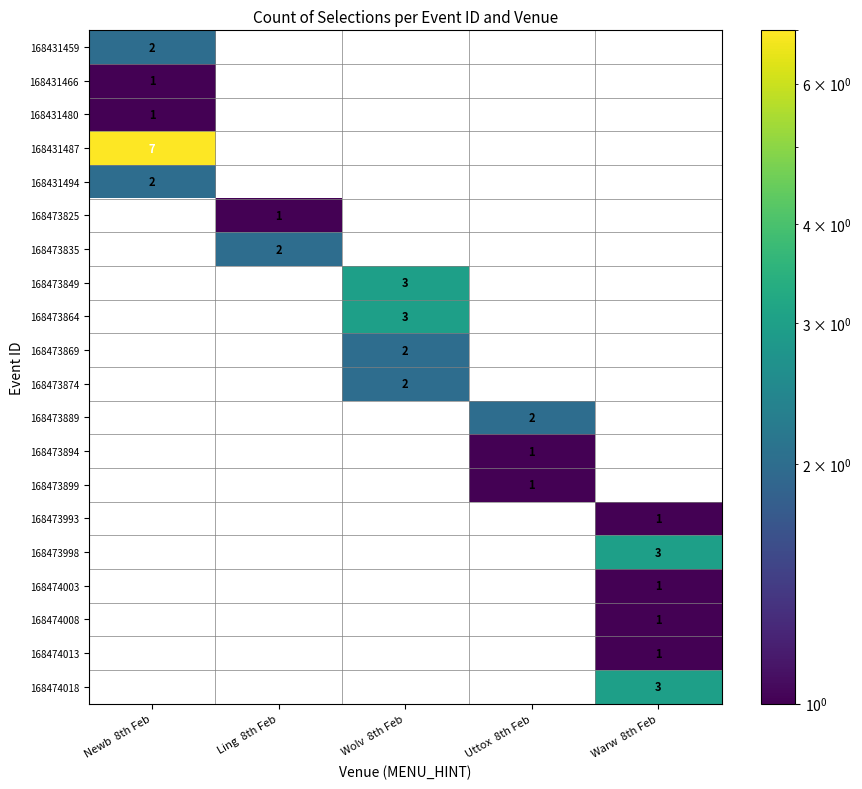

The value of 168474003 at Warw  8th Feb is 1. True or false?

True